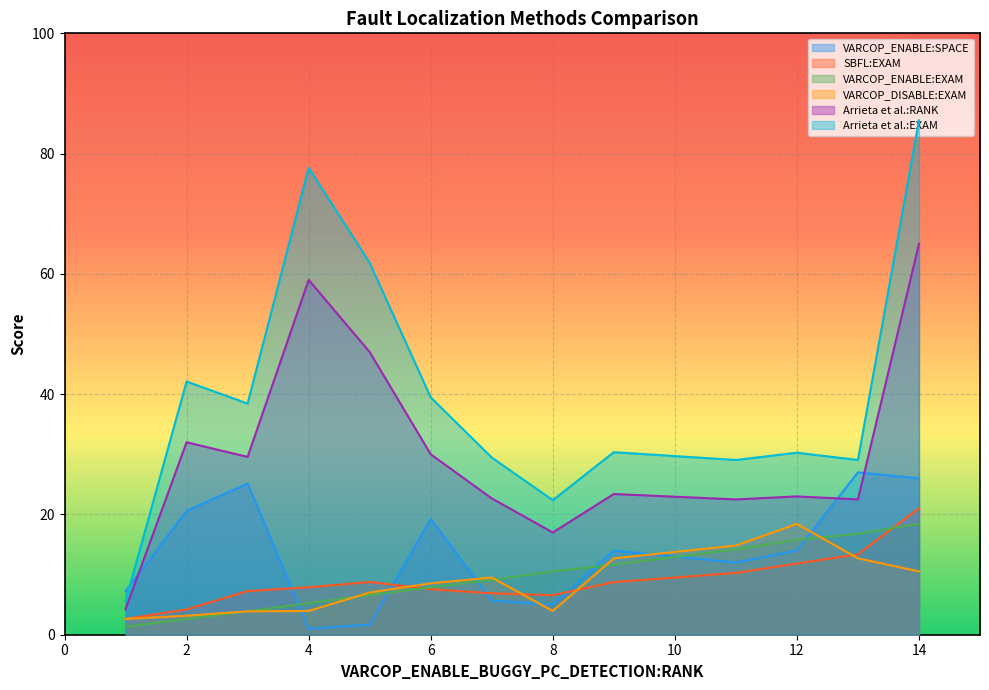

True or false: SBFL:EXAM has more than 0 interior local peaks.

True